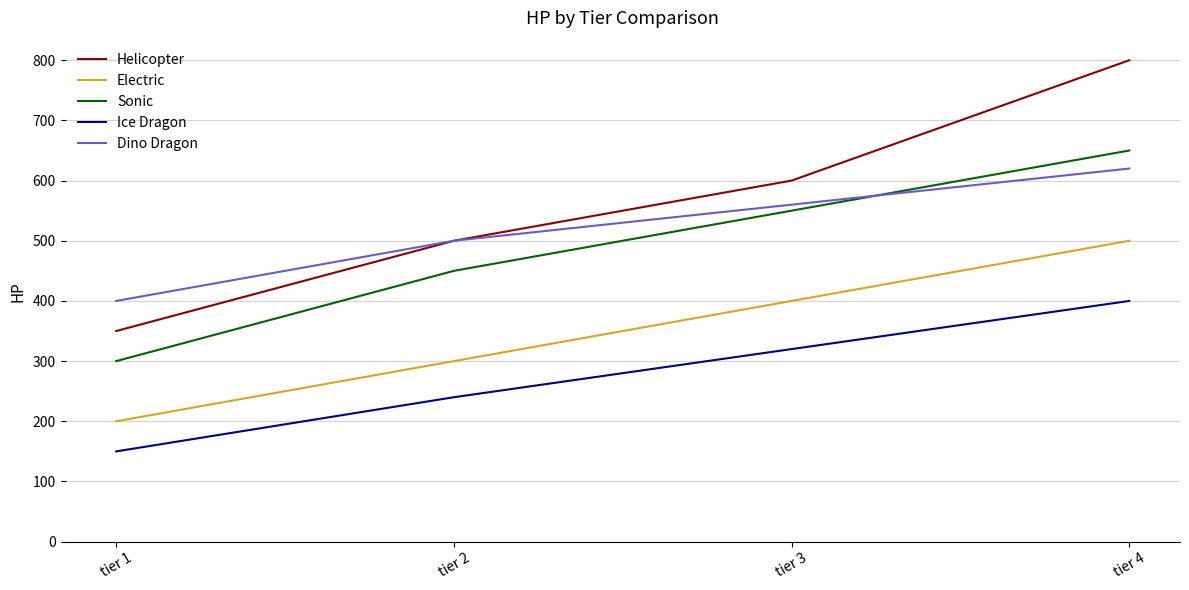

Where is Ice Dragon nearest to the value 275?

tier 2